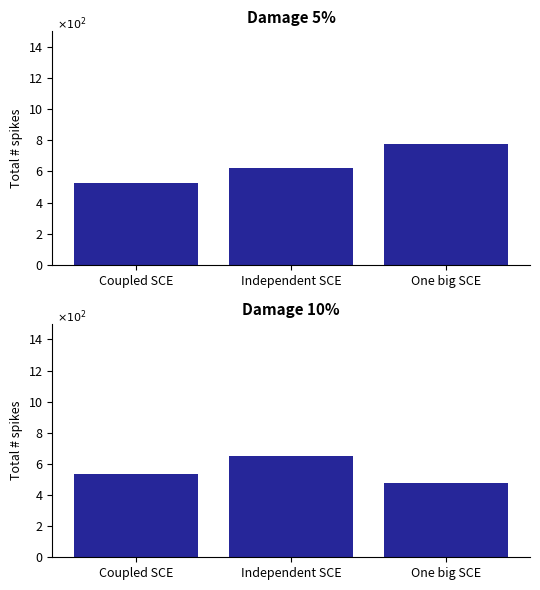

Rank the series at Coupled SCE from highest to lowest value.

Damage 10%, Damage 5%